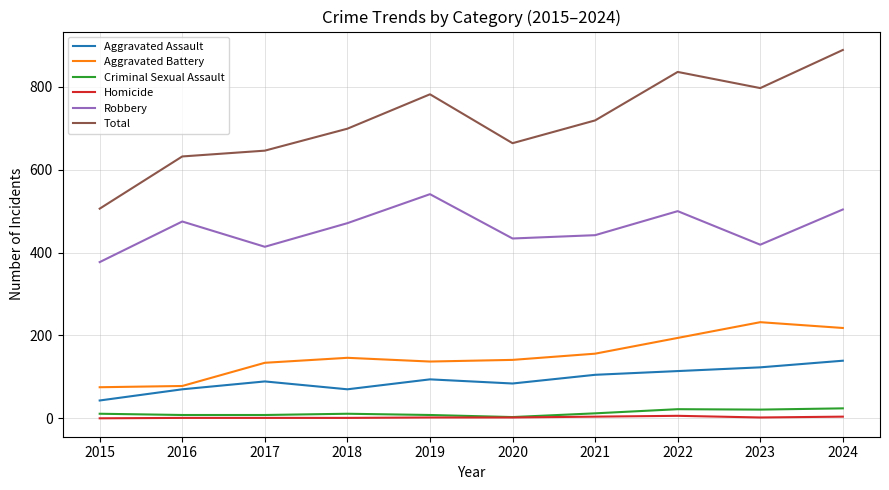

The Total series shows 1254 at 2019. True or false?

False